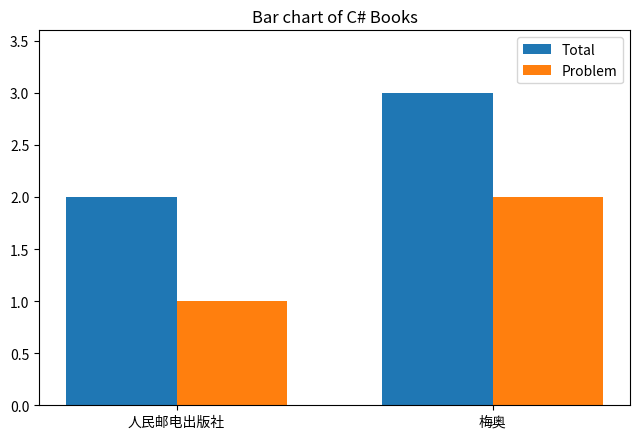

What position from the right is 梅奥?

1